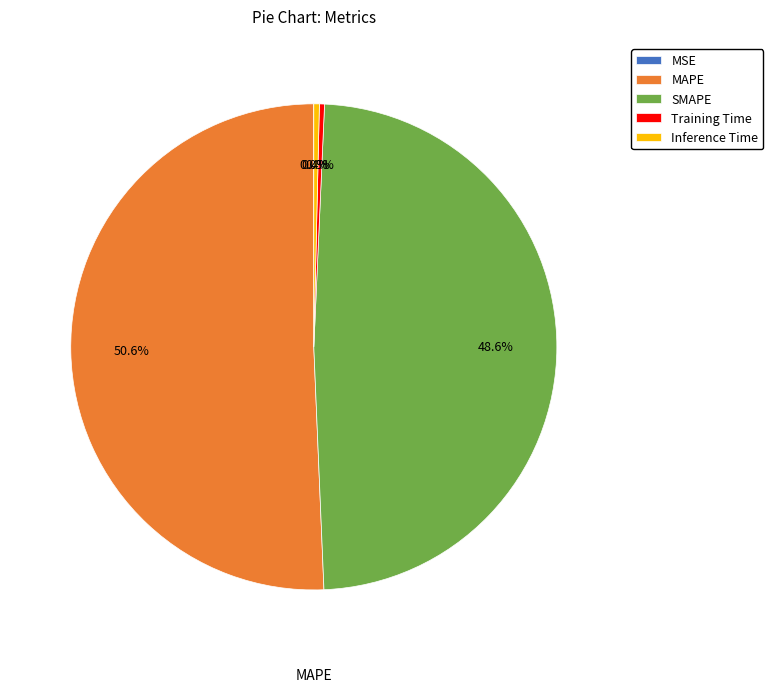

Do MAPE and SMAPE together represent more than half of the pie?

Yes